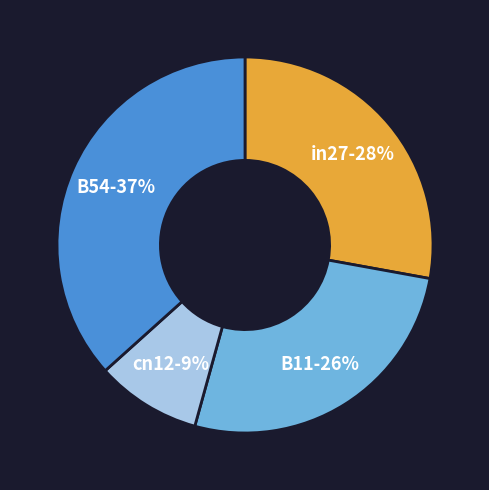

Does any single category account for the majority?

No